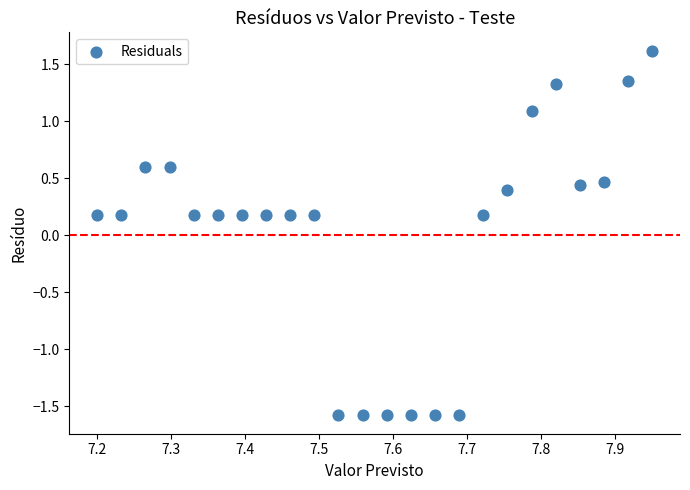

What is the range of X values (max minus min)?

0.8